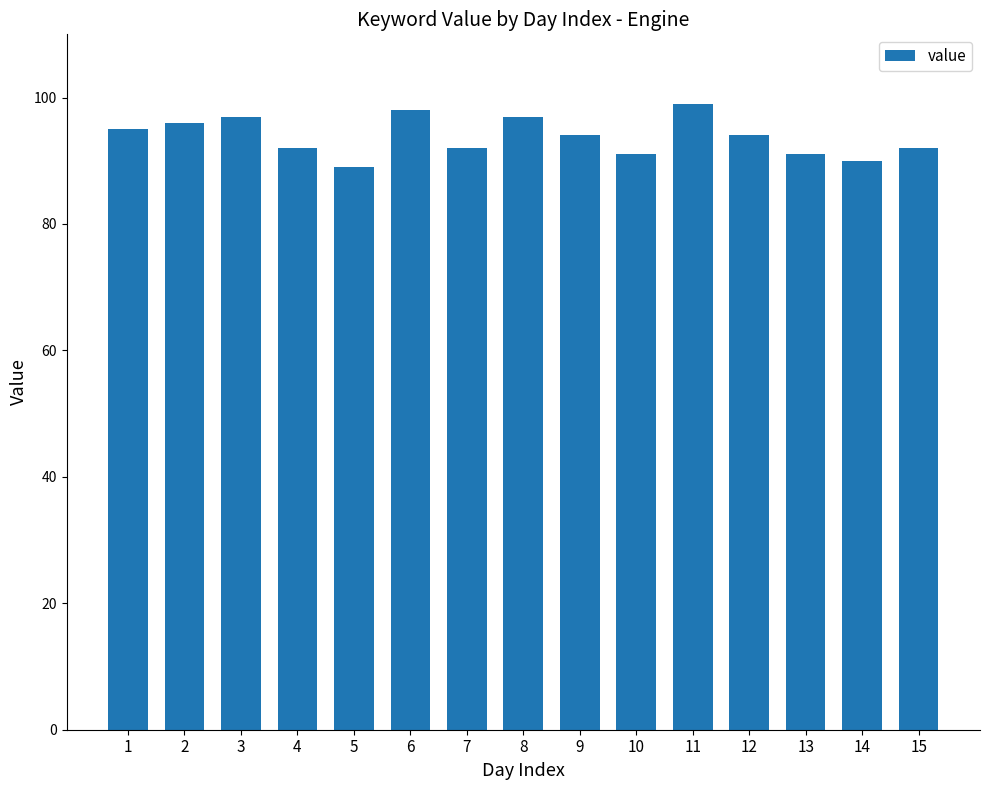

What is the approximate value at 1, to the nearest 5?

95